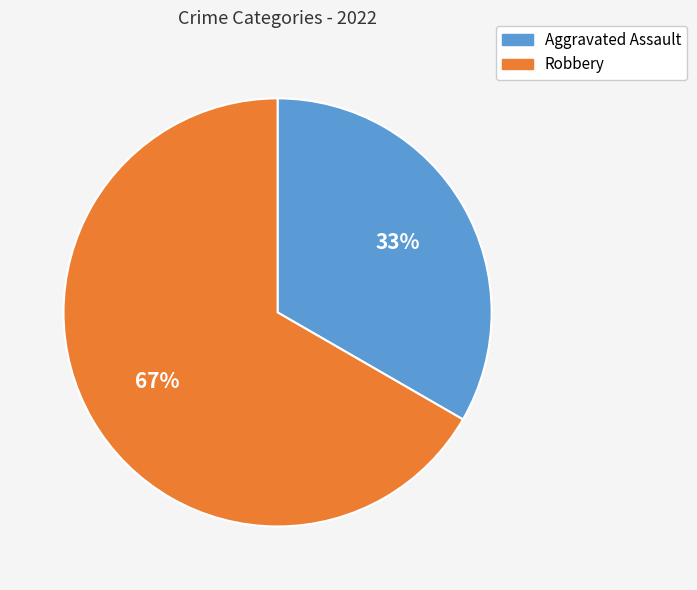

Is it true that Robbery is 67% of the pie?

True